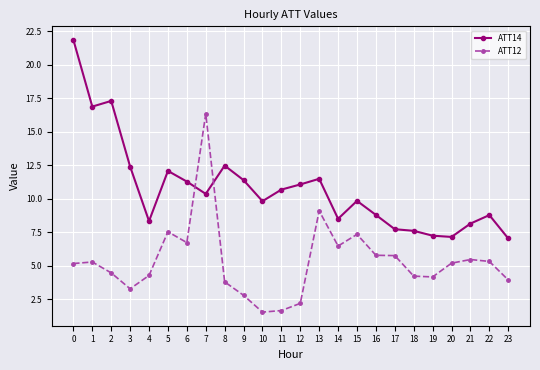

What is the sum of the ATT14 values at 21 and 17?

15.9